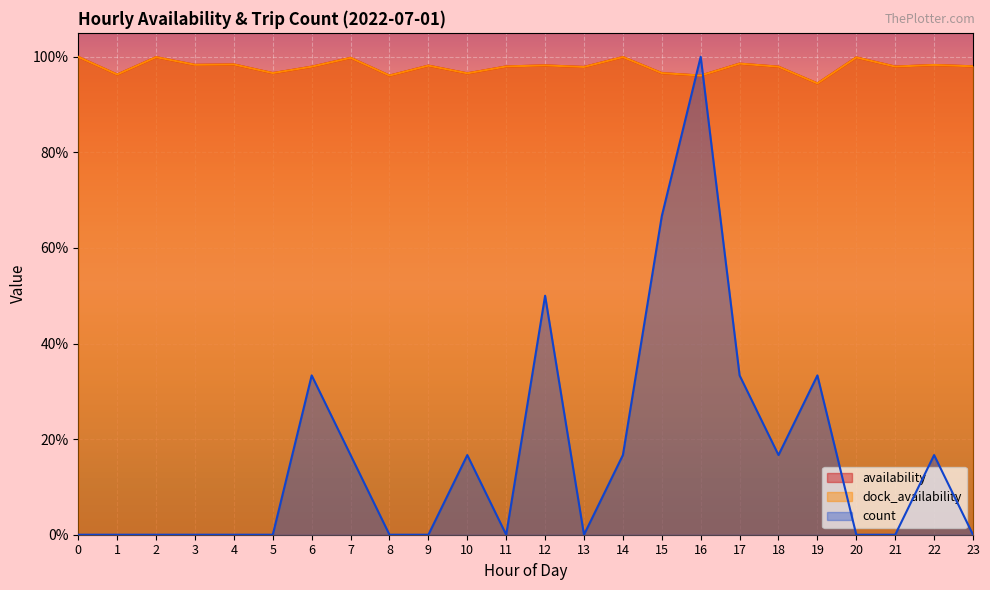

At which category does count reach its first local valley?

11